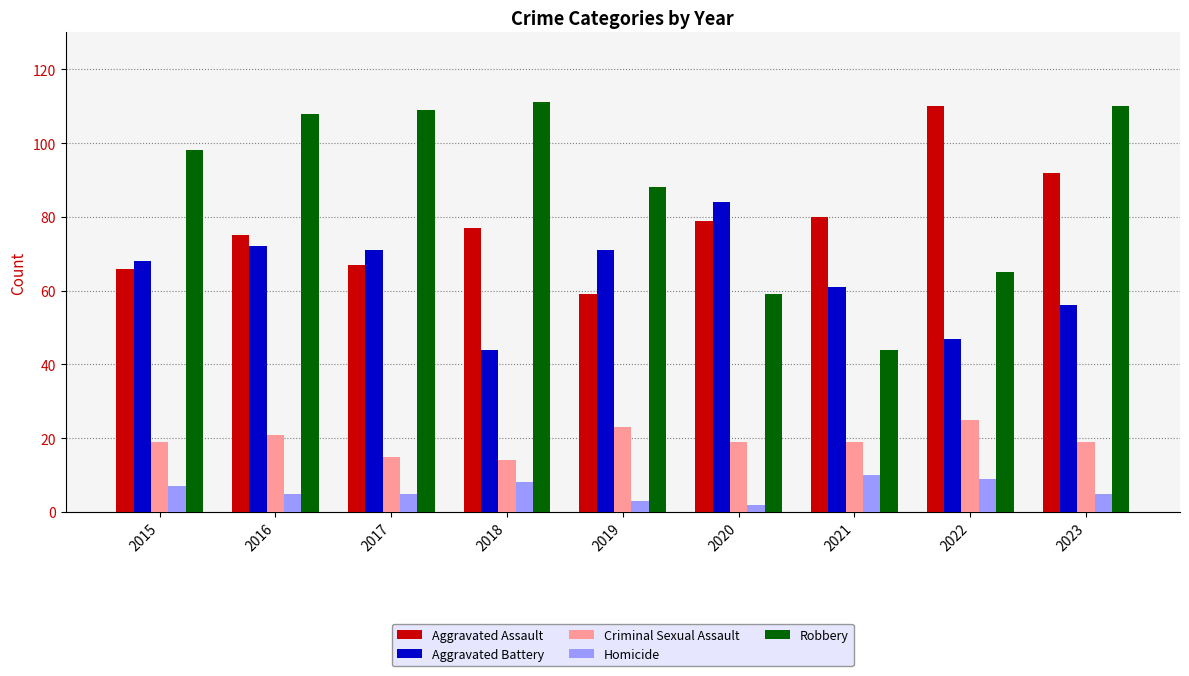

At 2015, list the series in order from largest to smallest.

Robbery, Aggravated Battery, Aggravated Assault, Criminal Sexual Assault, Homicide